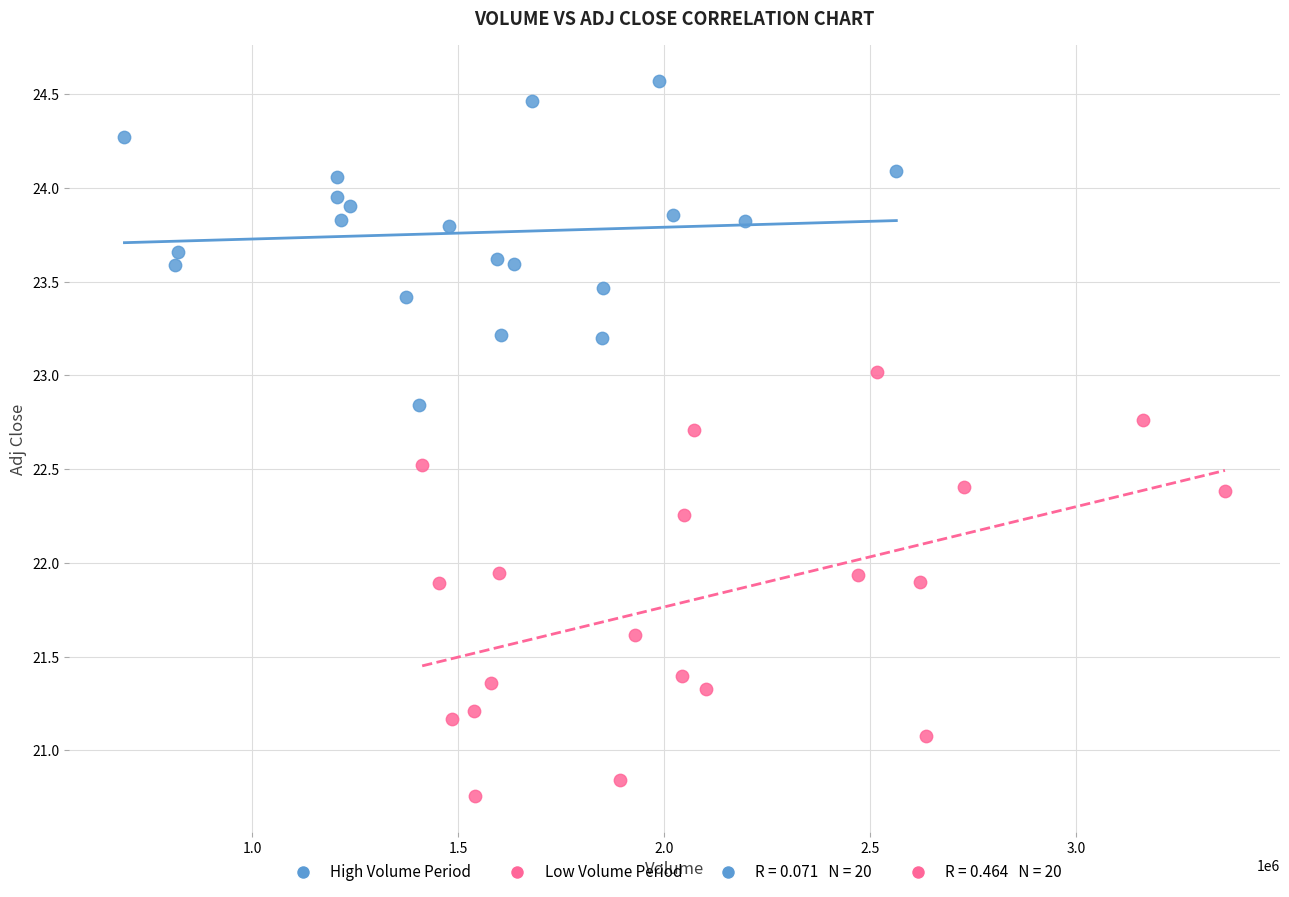

Which series reaches the maximum Y coordinate?

High Volume Period